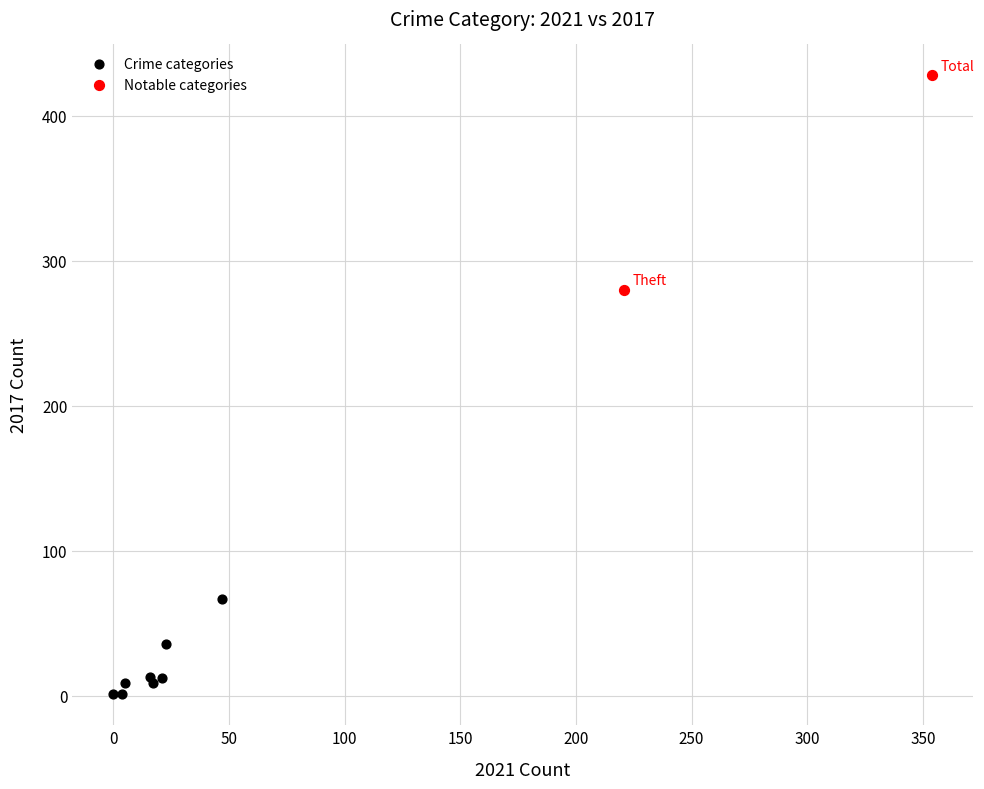

Which series has the widest spread of Y values?

Notable categories